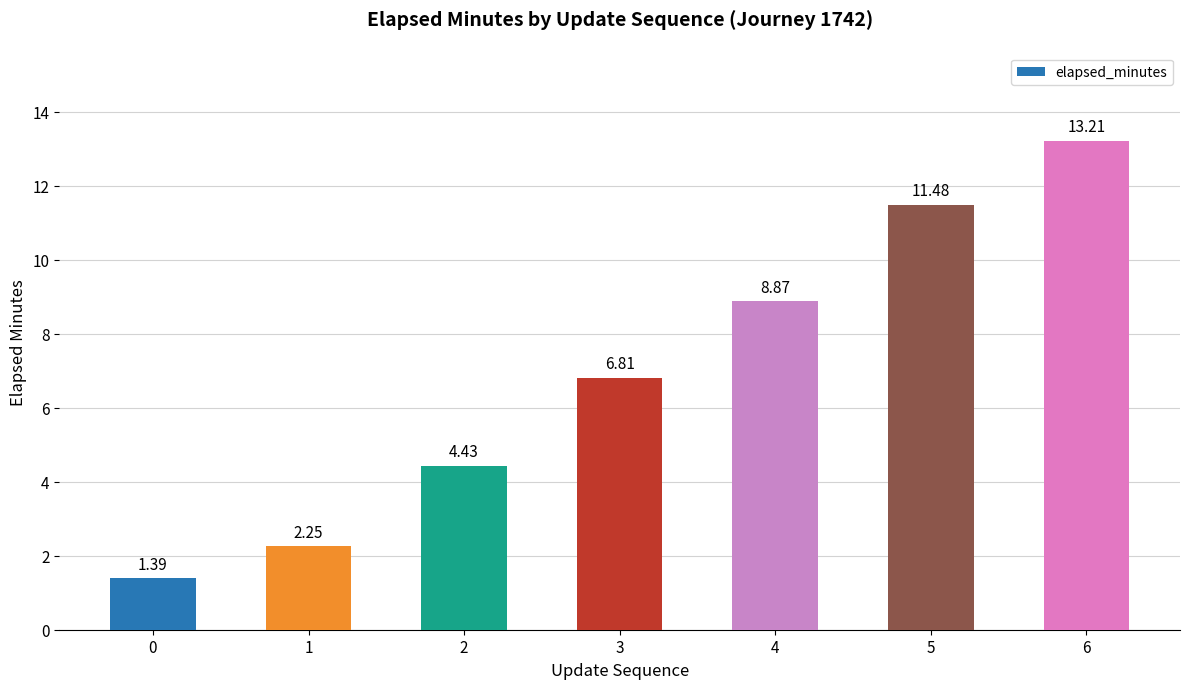

The chart shows a value of 6.1 at 6. True or false?

False